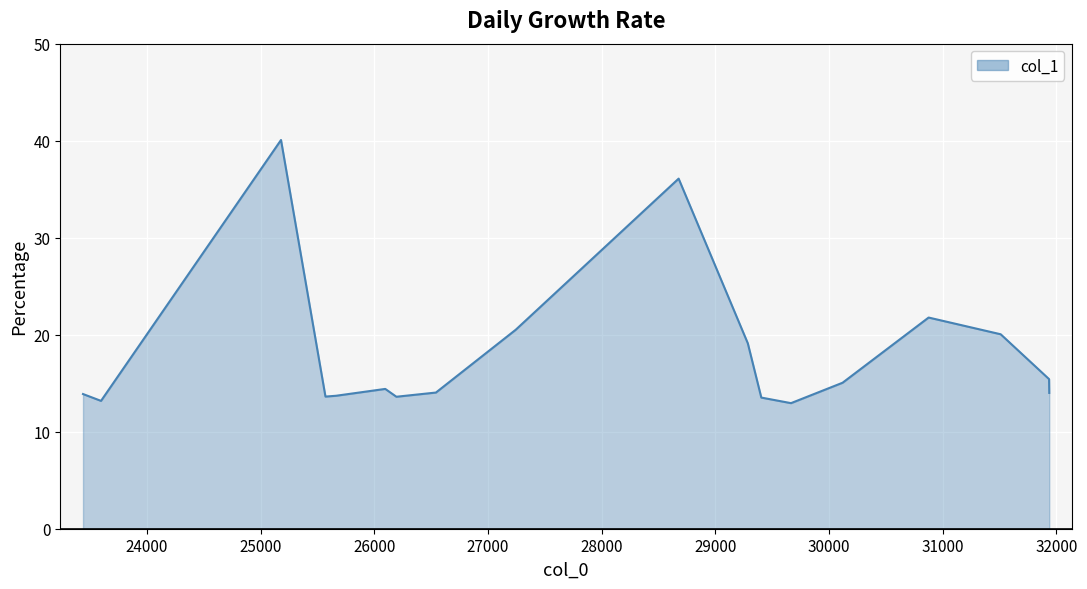

What is the greatest value displayed?

40.1